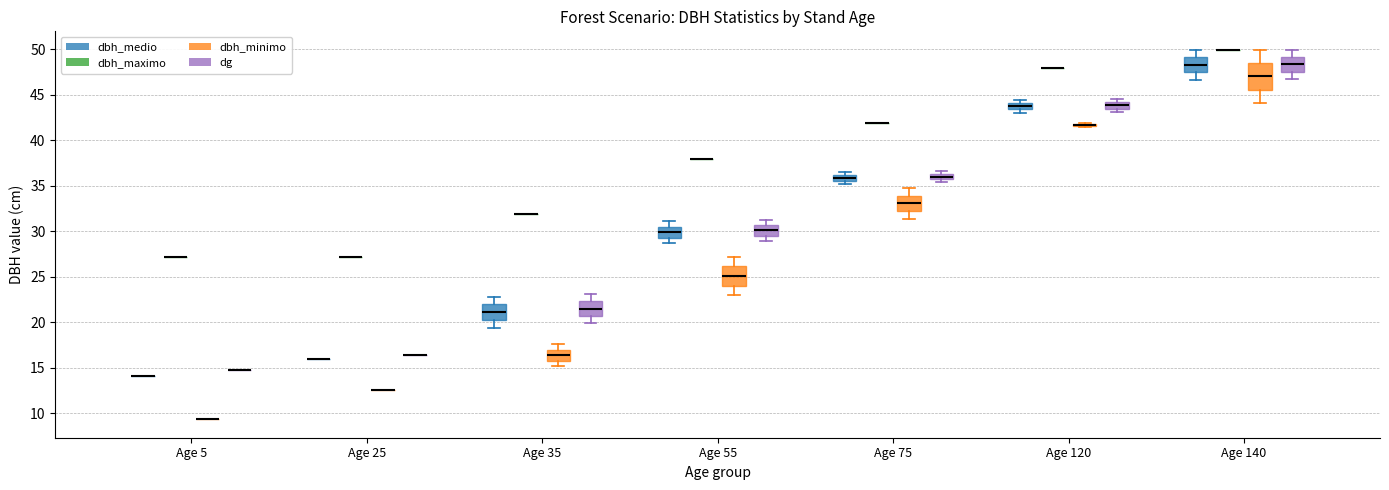

Where does the lower whisker of the box for Age 140 (dg) end on the y-axis? The values are not printed on the chart, so give them approximately, as read against the axis.

46.5